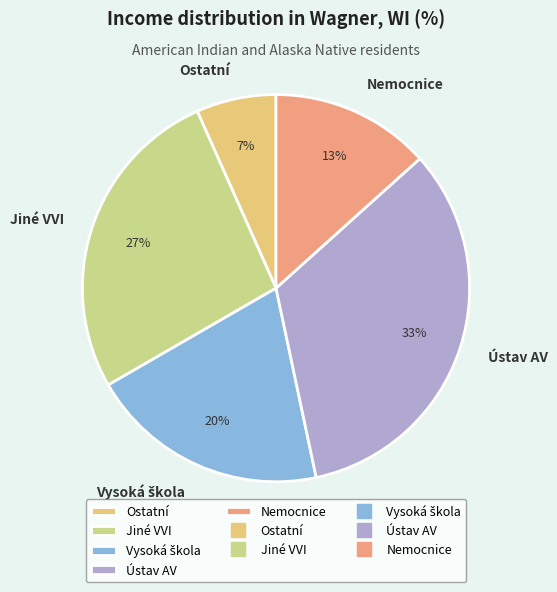

Which slice is the largest?

Ústav AV